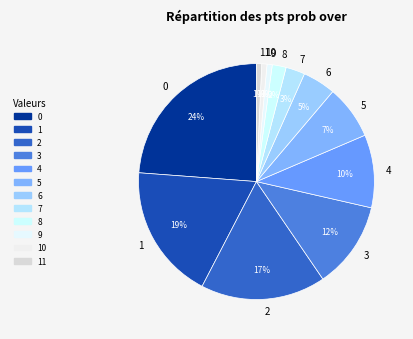

Do 0 and 1 together represent more than half of the pie?

No